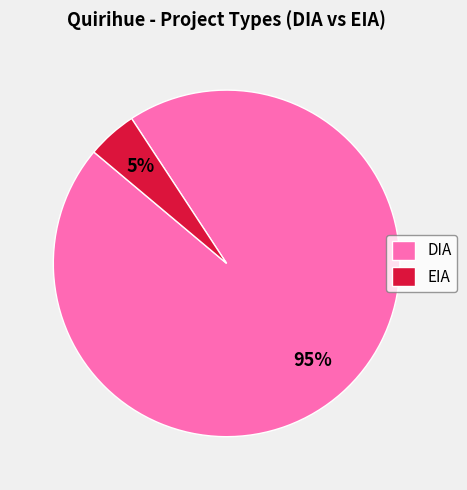

Which slice is the smallest?

EIA